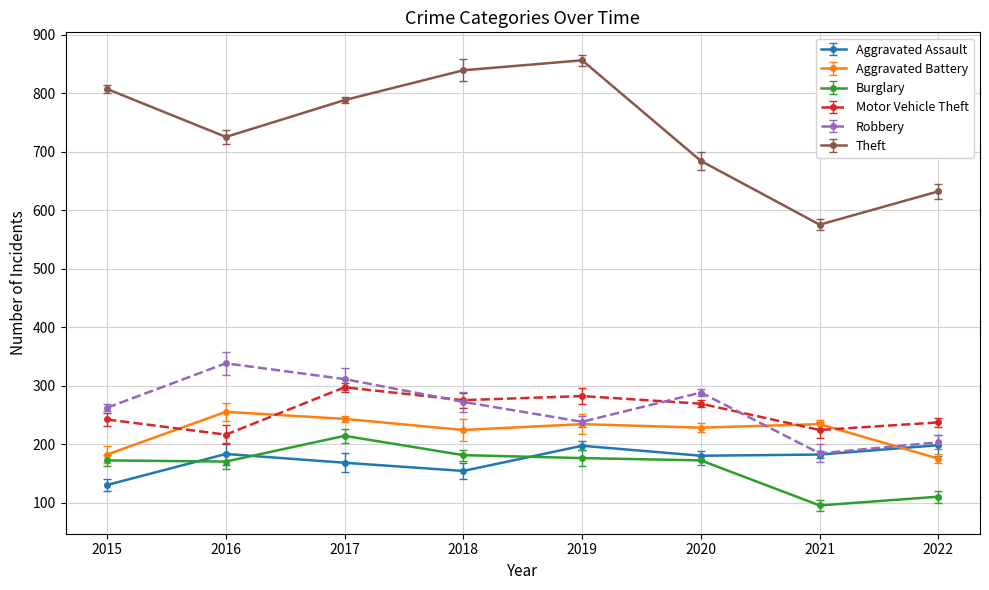

What is the average value of the Robbery series?

262